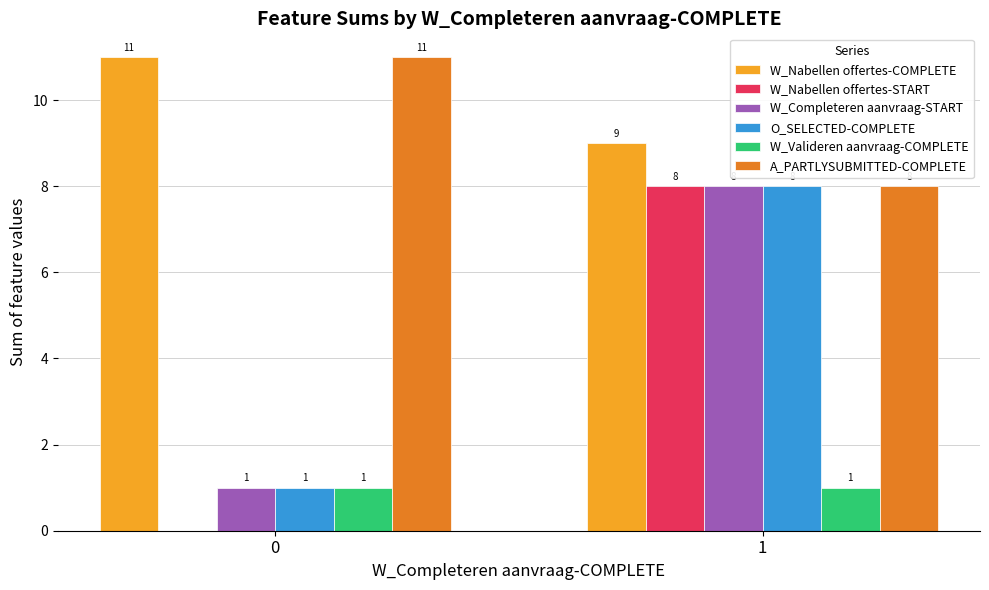

Is it true that O_SELECTED-COMPLETE equals 8 at 1?

True